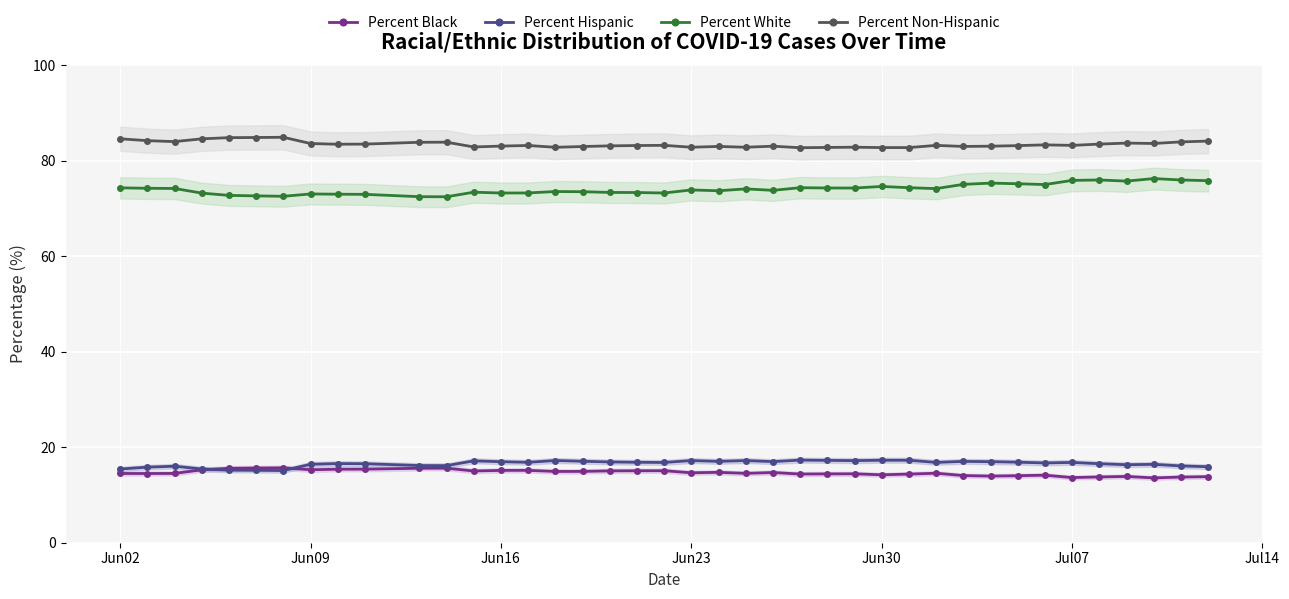

What is the value of the Percent Black point at the 32nd from the left?

13.9